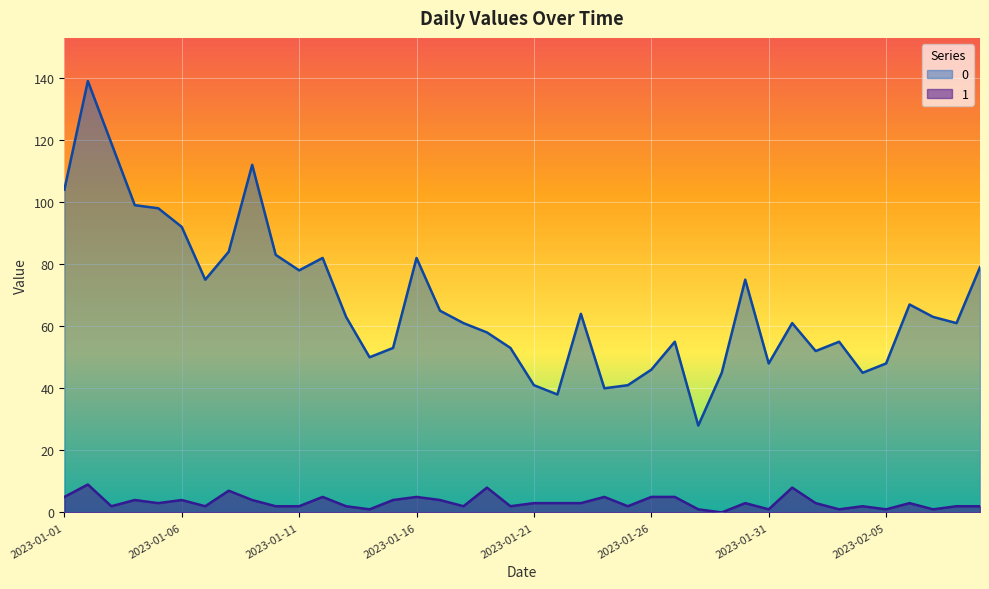

List the series in order of their peak value, highest first.

0, 1